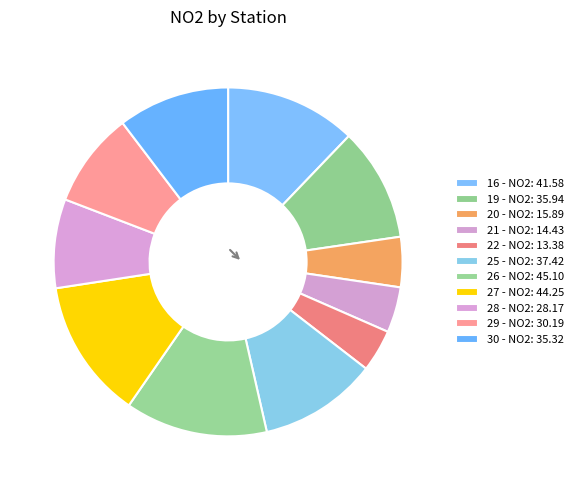

Which slice is the smallest?

22